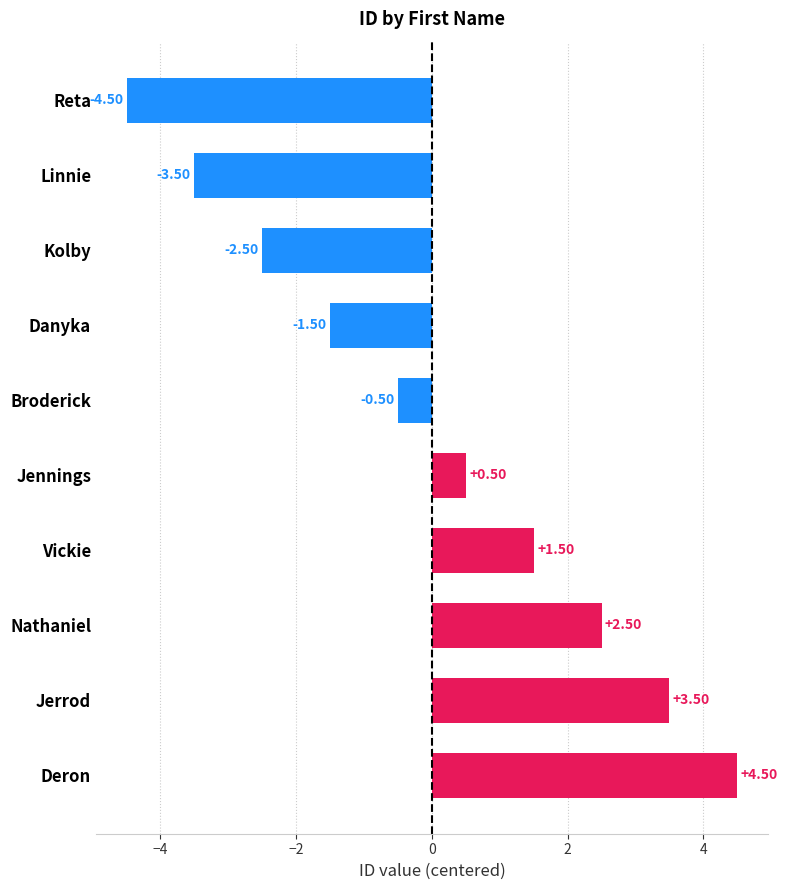

Which label corresponds to the largest value in the chart?

Deron